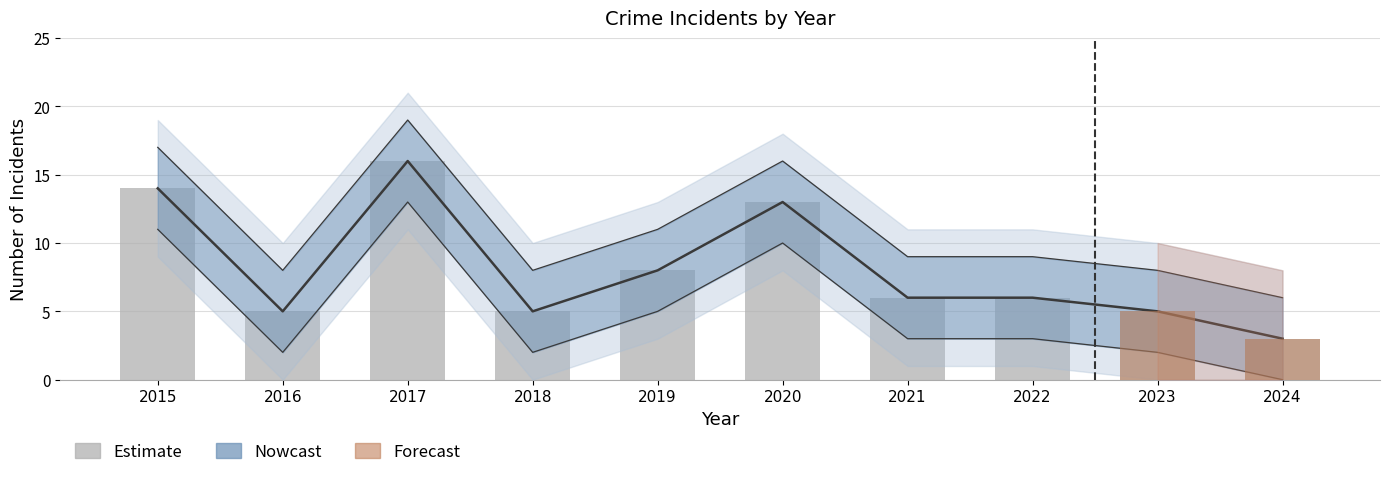

What is the difference between the values at 2020 and 2022?

7